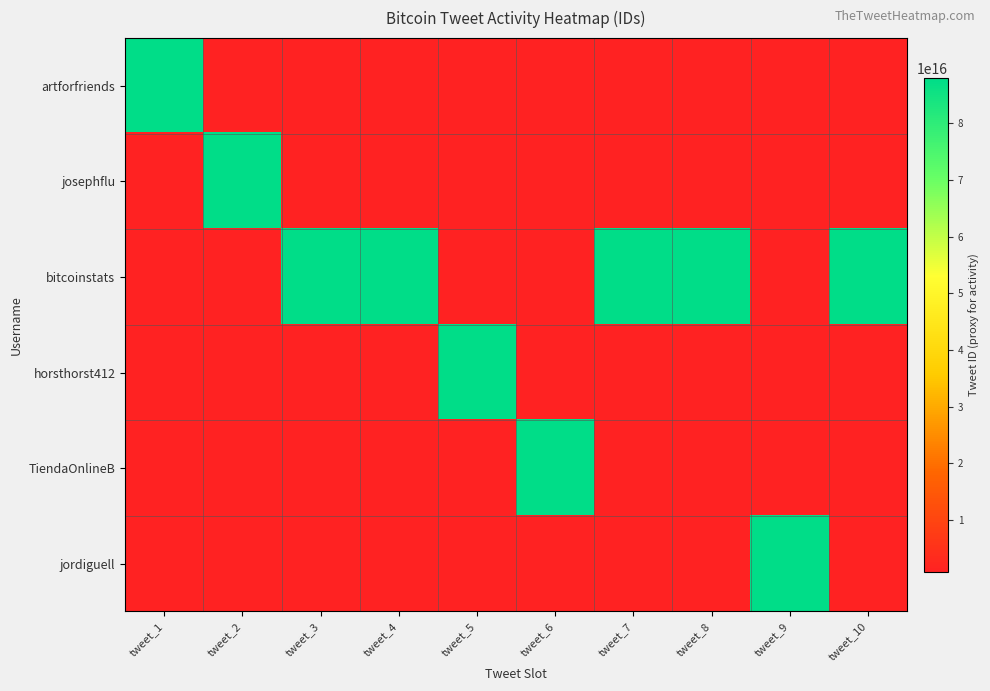

Reading right to left, what are all the values shown in this chart?

artforfriends: tweet_10=880230462035189.8	tweet_9=880230462035189.8	tweet_8=880230462035189.8	tweet_7=880230462035189.8	tweet_6=880230462035189.8	tweet_5=880230462035189.8	tweet_4=880230462035189.8	tweet_3=880230462035189.8	tweet_2=880230462035189.8	tweet_1=88033860868255744.0
josephflu: tweet_10=880230462035189.8	tweet_9=880230462035189.8	tweet_8=880230462035189.8	tweet_7=880230462035189.8	tweet_6=880230462035189.8	tweet_5=880230462035189.8	tweet_4=880230462035189.8	tweet_3=880230462035189.8	tweet_2=88031763573637120.0	tweet_1=880230462035189.8
bitcoinstats: tweet_10=88023046203518976.0	tweet_9=880230462035189.8	tweet_8=88026817352564736.0	tweet_7=88026836331790336.0	tweet_6=880230462035189.8	tweet_5=880230462035189.8	tweet_4=88030591592828928.0	tweet_3=88030610014208000.0	tweet_2=880230462035189.8	tweet_1=880230462035189.8
horsthorst412: tweet_10=880230462035189.8	tweet_9=880230462035189.8	tweet_8=880230462035189.8	tweet_7=880230462035189.8	tweet_6=880230462035189.8	tweet_5=88028691128524800.0	tweet_4=880230462035189.8	tweet_3=880230462035189.8	tweet_2=880230462035189.8	tweet_1=880230462035189.8
TiendaOnlineB: tweet_10=880230462035189.8	tweet_9=880230462035189.8	tweet_8=880230462035189.8	tweet_7=880230462035189.8	tweet_6=88028036833869824.0	tweet_5=880230462035189.8	tweet_4=880230462035189.8	tweet_3=880230462035189.8	tweet_2=880230462035189.8	tweet_1=880230462035189.8
jordiguell: tweet_10=880230462035189.8	tweet_9=88023387804413952.0	tweet_8=880230462035189.8	tweet_7=880230462035189.8	tweet_6=880230462035189.8	tweet_5=880230462035189.8	tweet_4=880230462035189.8	tweet_3=880230462035189.8	tweet_2=880230462035189.8	tweet_1=880230462035189.8